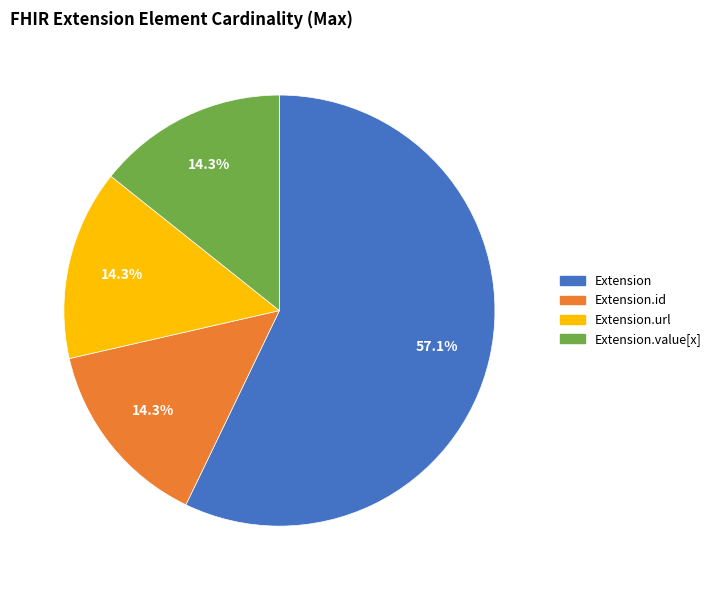

To the nearest percent, what is the average slice percentage?

25%